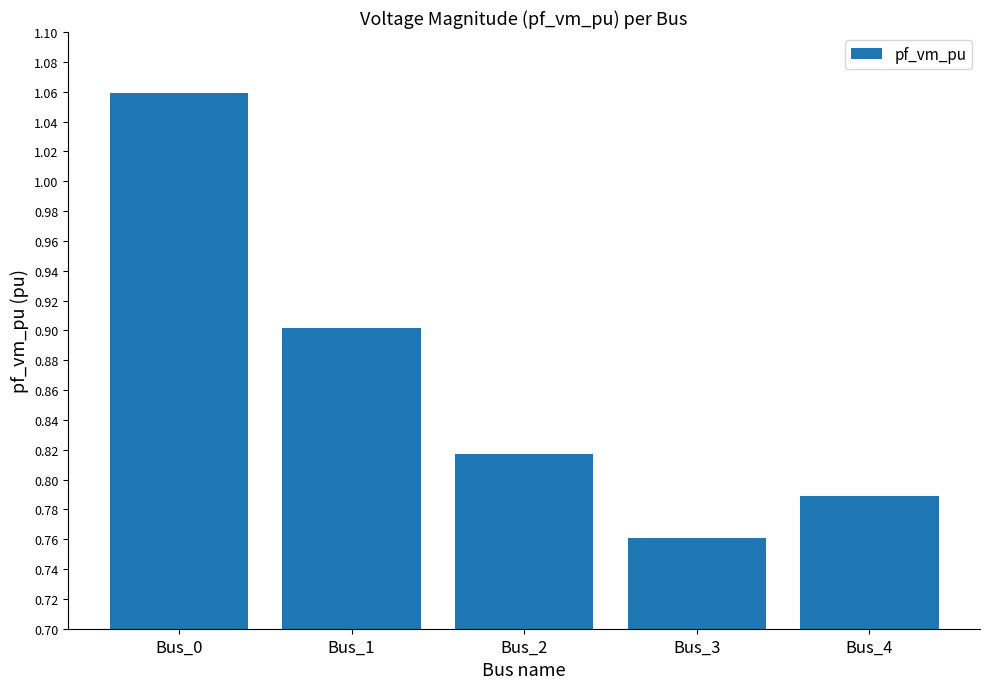

Rank the categories by value from highest to lowest.

Bus_0, Bus_1, Bus_2, Bus_4, Bus_3